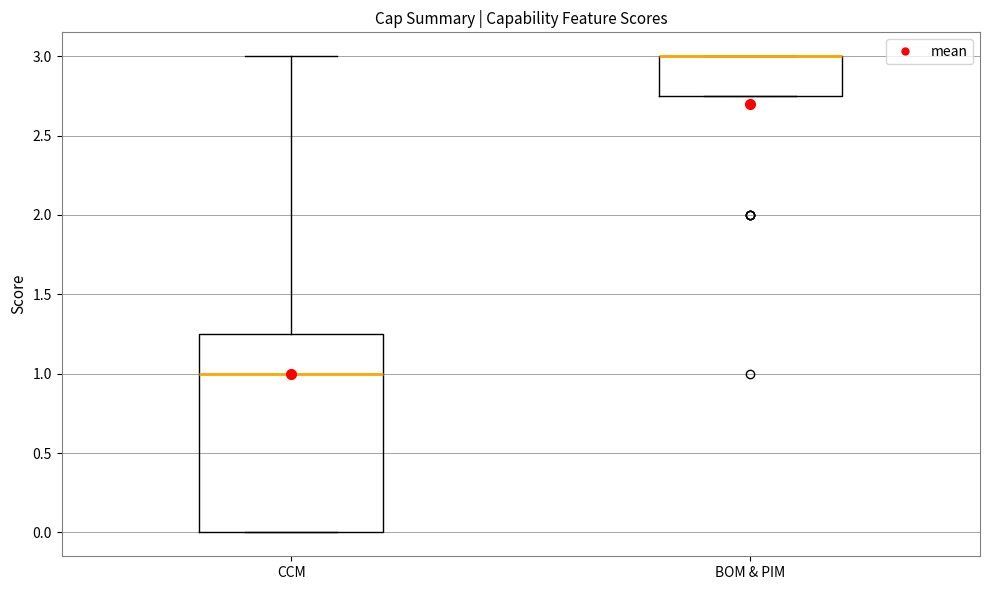

Comparing the boxes themselves (not the whiskers), which one is the tallest?

CCM